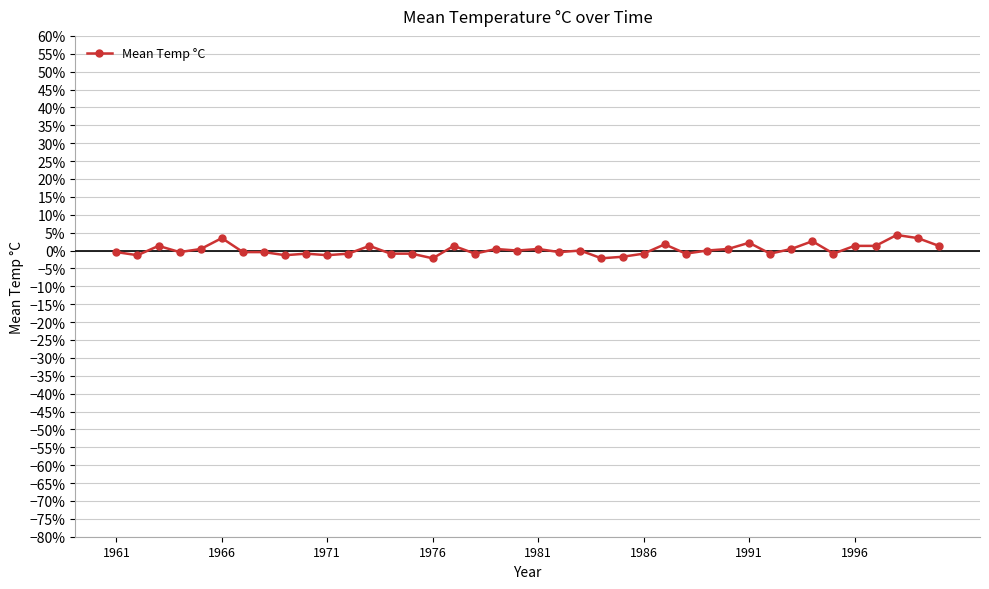

What is the difference between the maximum and minimum values?

0.1